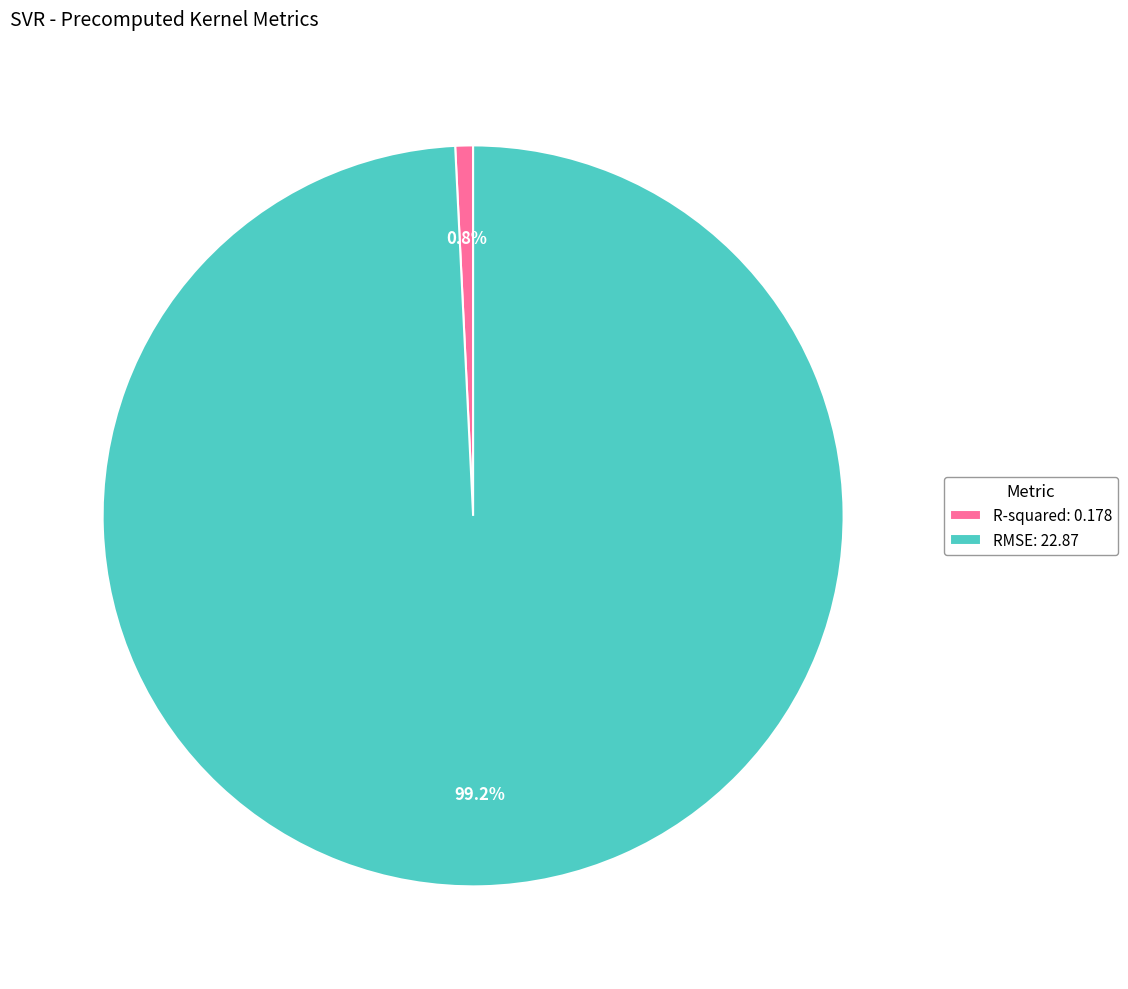

Is it true that R-squared is 1% of the pie?

True